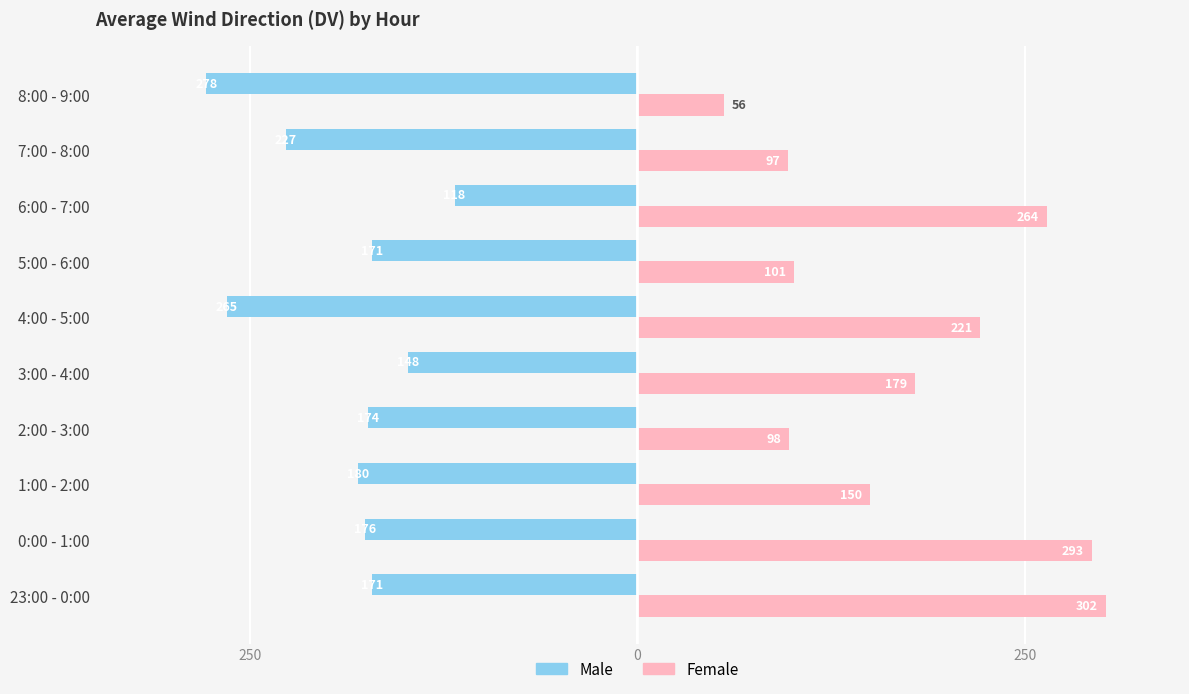

What is the smallest value displayed?

-278